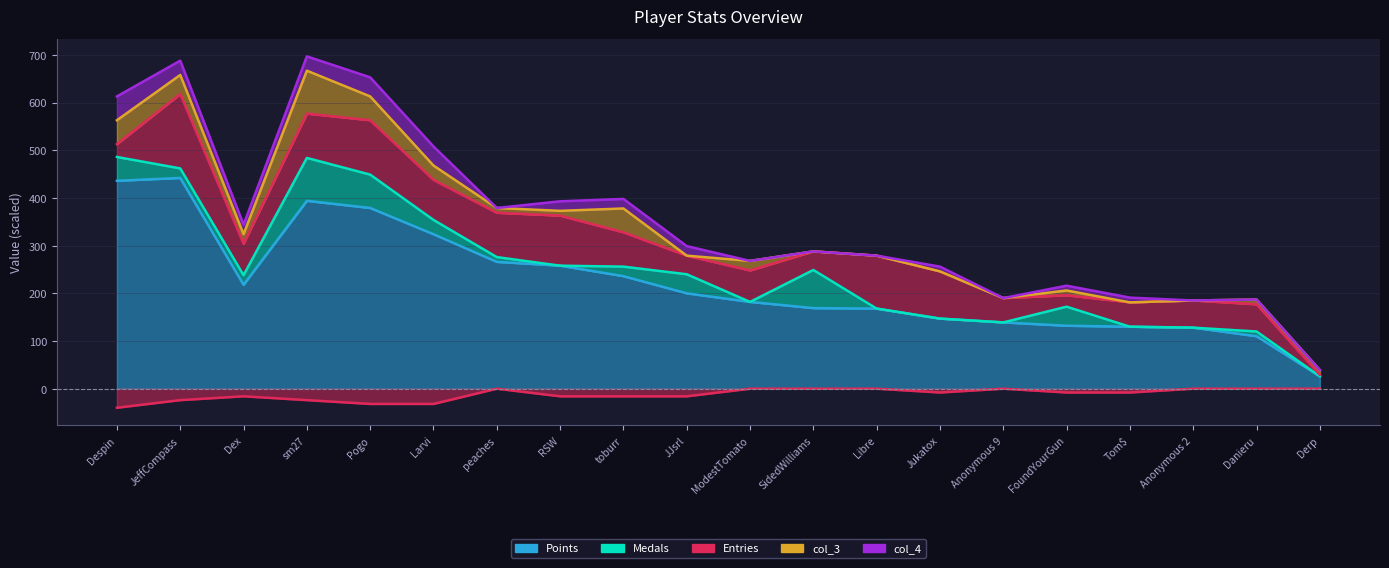

What is the minimum value for Points?

26